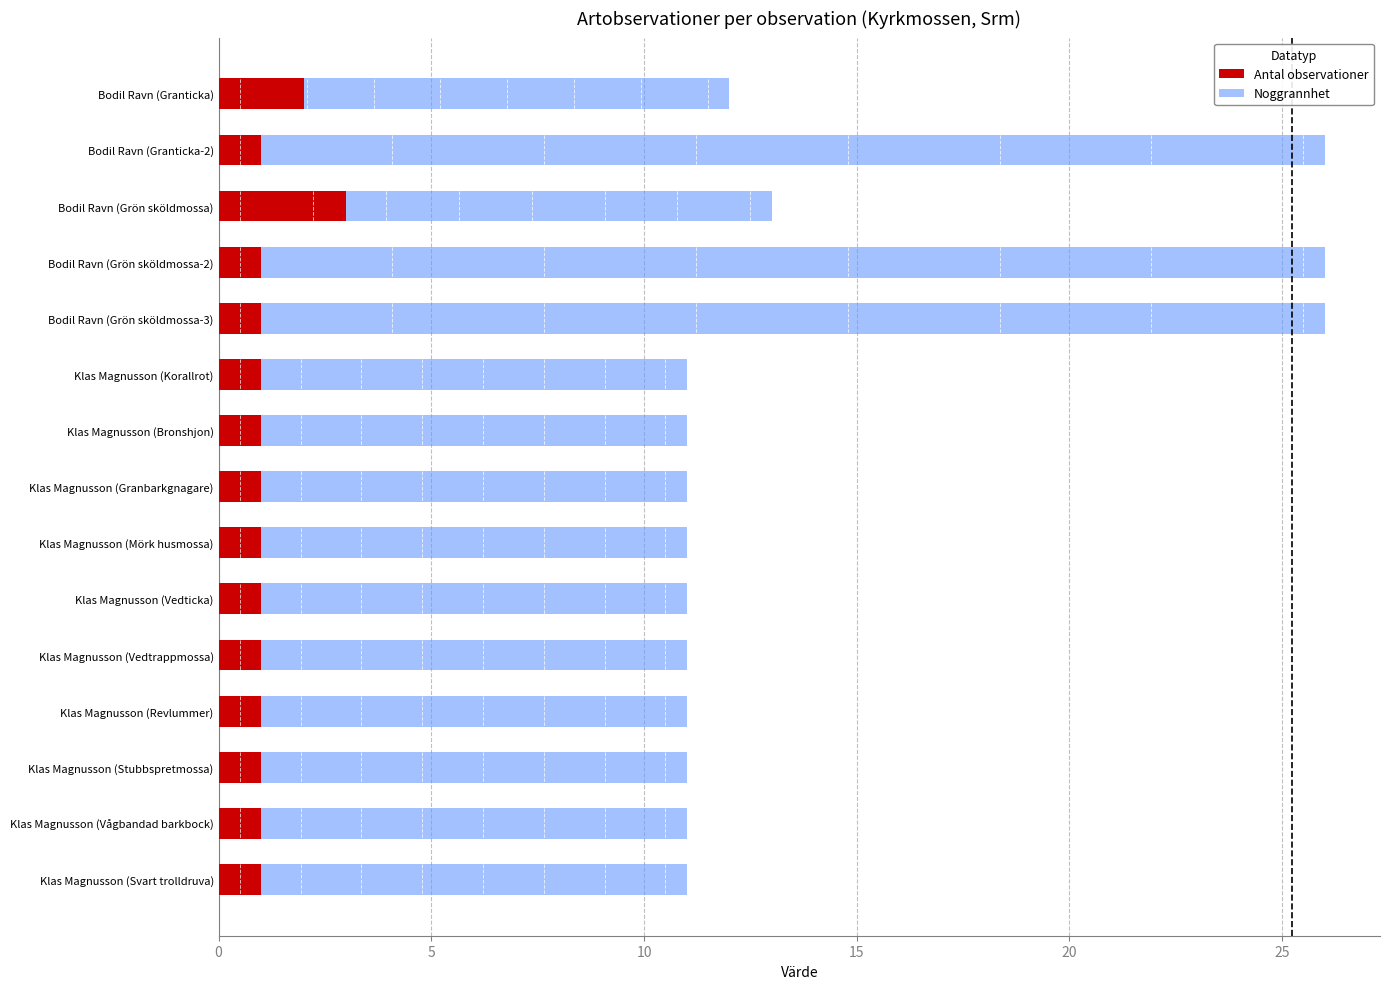

What are all the series names shown in the legend?

Antal observationer, Noggrannhet